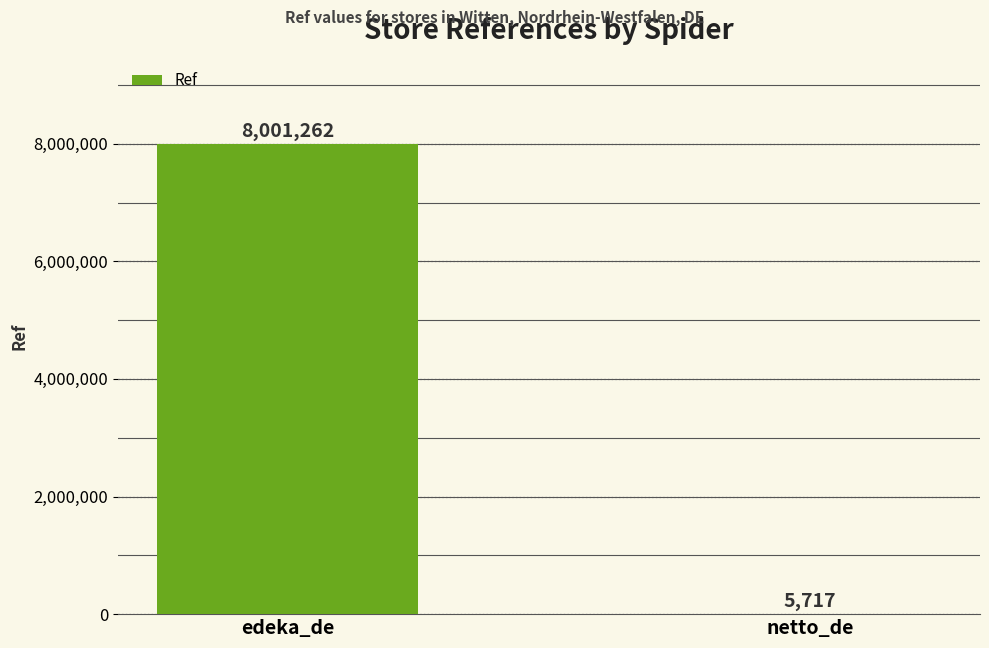

Reading right to left, list all the values displayed in this chart.

5717	8001262